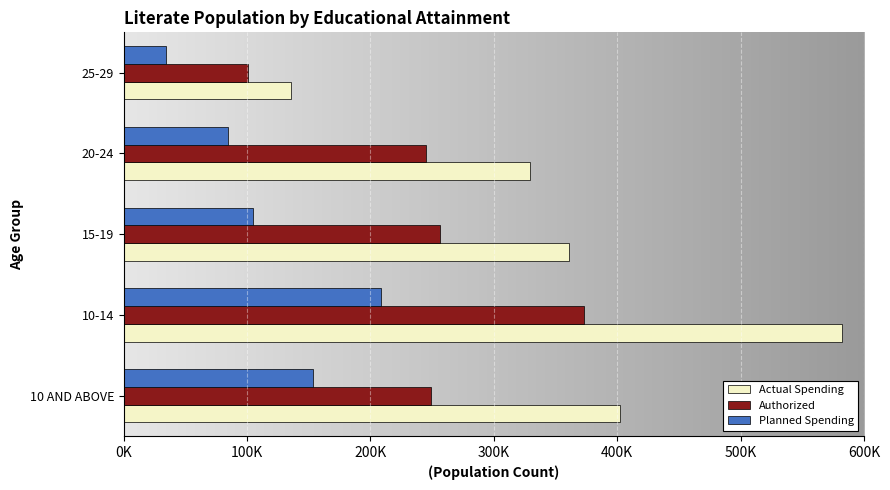

What is the sum of the Actual Spending values at 20-24 and 10-14?

911735